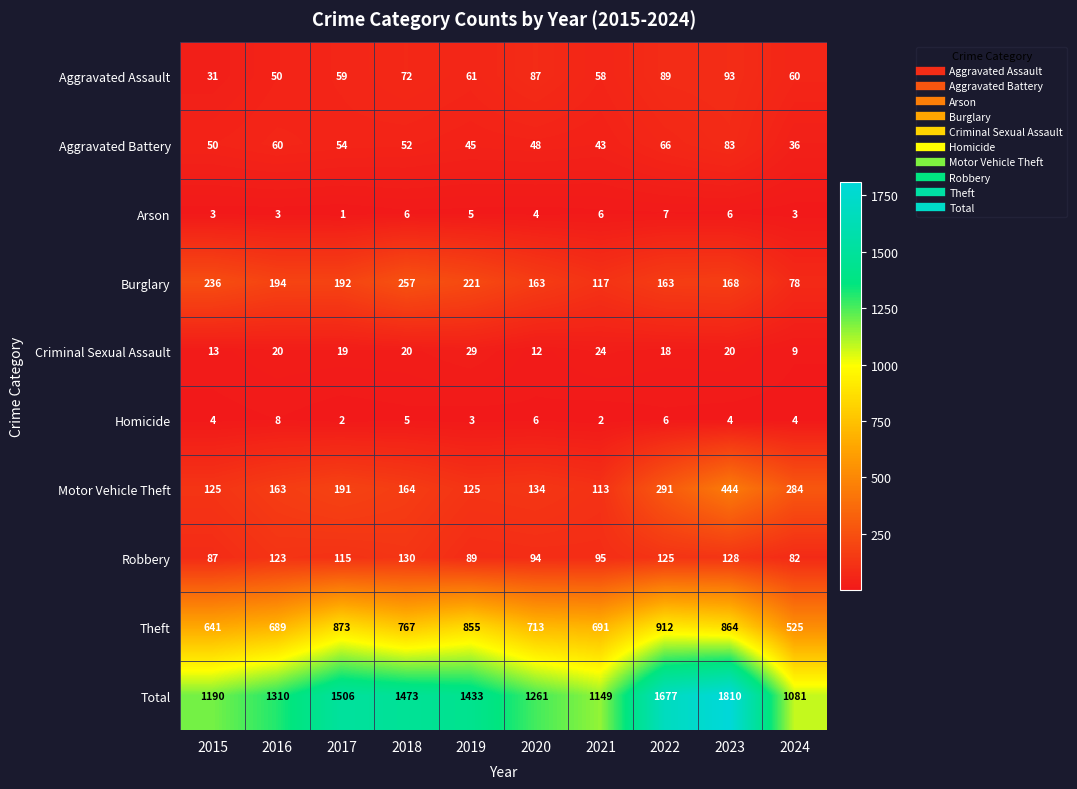

True or false: Aggravated Battery has a value of 74 at 2020.

False